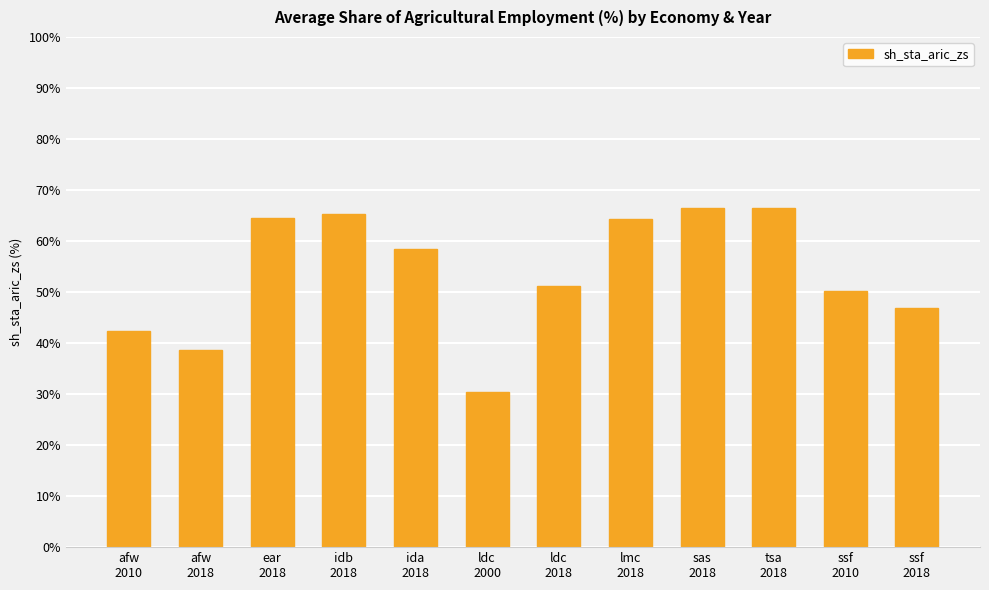

The value at idb
2018 is 65.2. True or false?

True